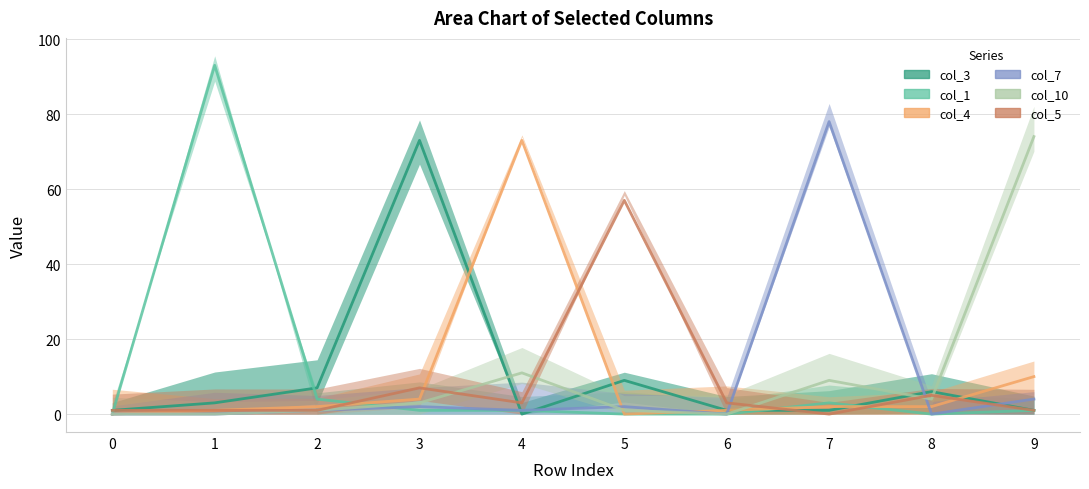

Is it true that col_4 equals 1 at 7?

False